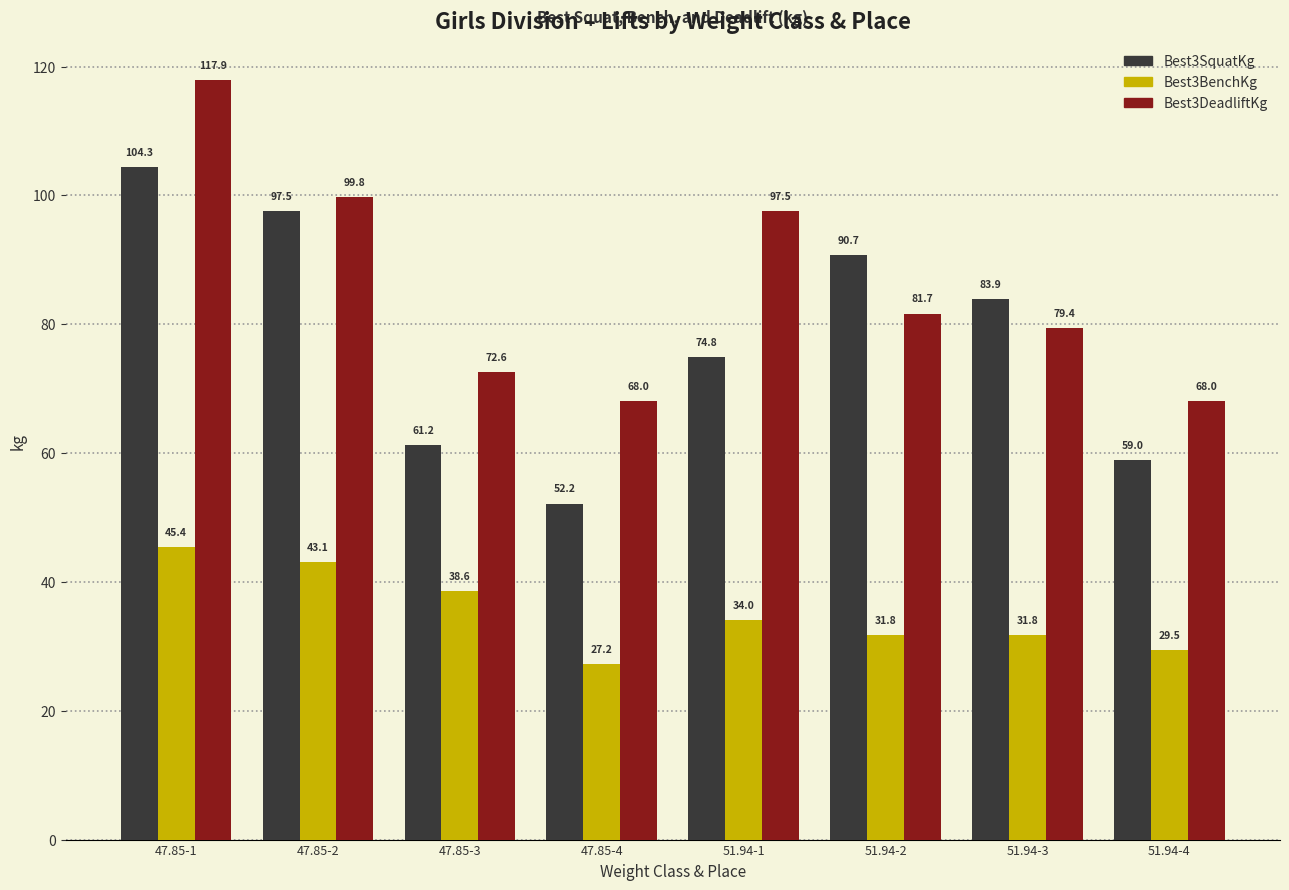

Which label corresponds to the largest value in the chart?

47.85-1